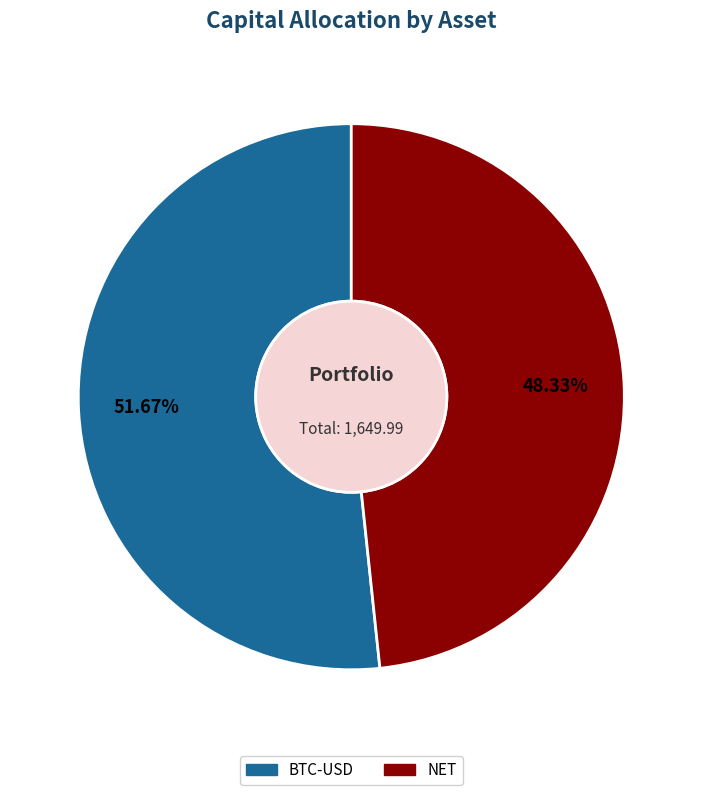

Which category has the biggest portion of the pie?

BTC-USD